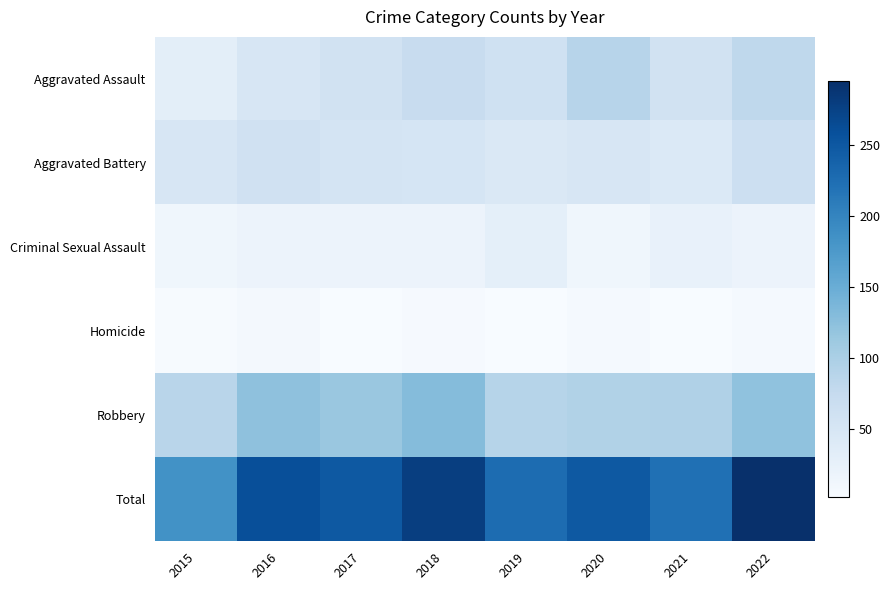

How many series are shown in this chart?

6